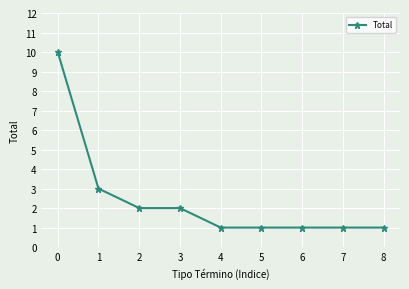

Count the number of data series in this chart.

1